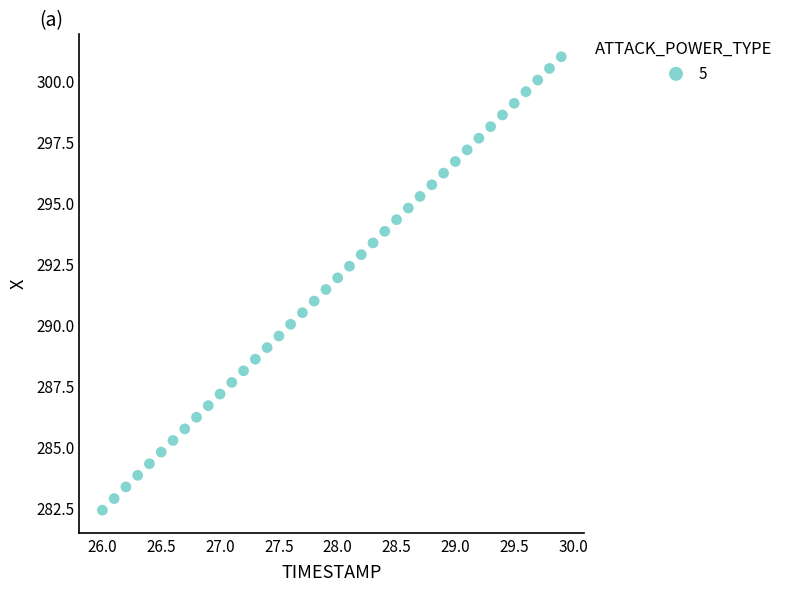

What is the range of Y values (max minus min)?

18.6